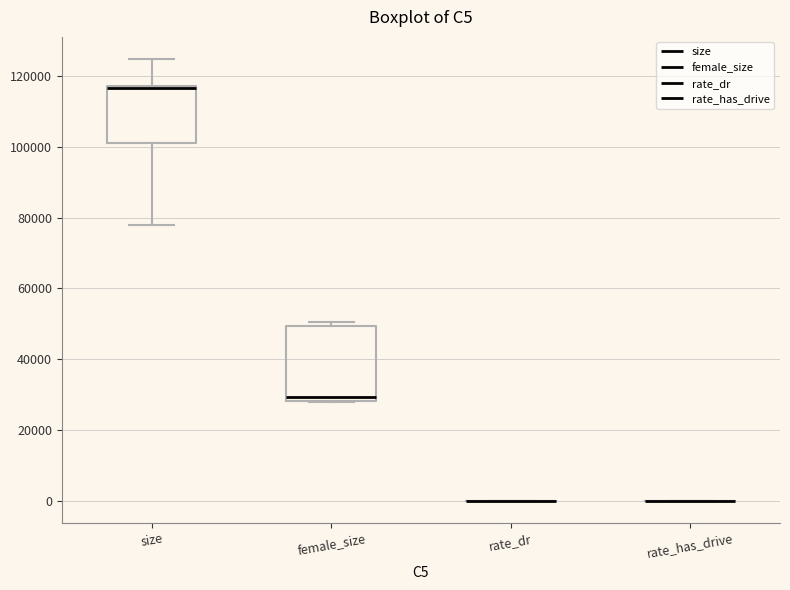

Reading left to right, read every box against the y-axis: the position of its median line, the range the box covers, and the ends of its whiskers. The values are not printed on the chart, so give them approximately, as read against the axis.

size: median 116000 (drawn on the box's upper edge), box 102000 to 118000, whiskers 78000 to 124000
female_size: median 30000, box 28000 to 50000, whiskers 28000 to 50000 (just above the box's upper edge)
rate_dr: box collapsed to a line at 0, whiskers 0 to 0
rate_has_drive: box collapsed to a line at 0, whiskers 0 to 0